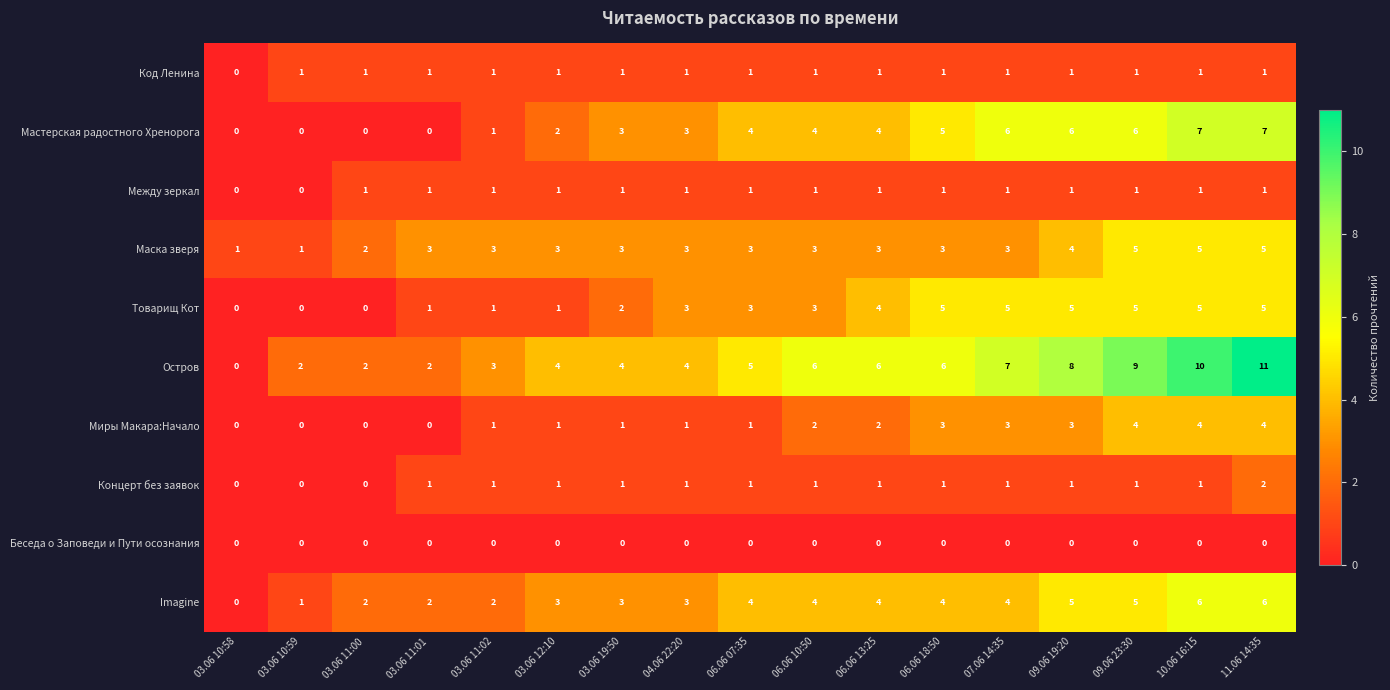

The value of Товарищ Кот at 10.06 16:15 is 5. True or false?

True